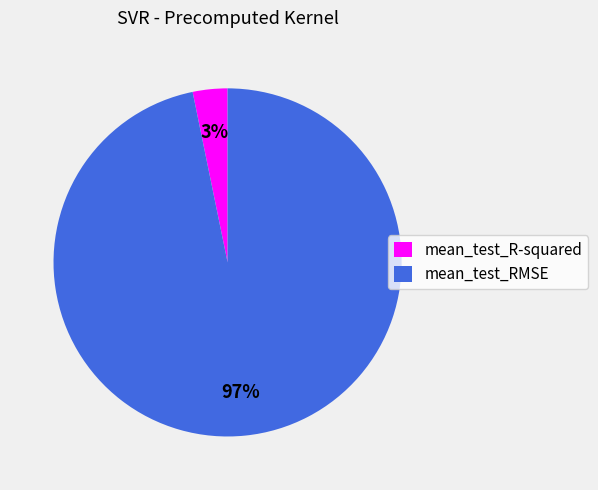

To the nearest percent, what is the difference between the largest and smallest slice percentages?

94%